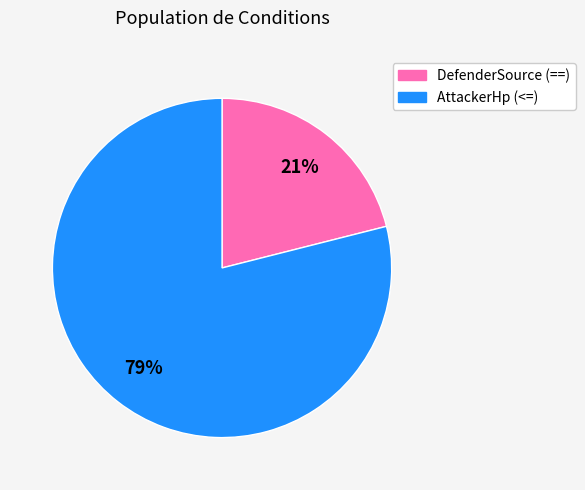

Is there any slice that represents more than half of the pie?

Yes